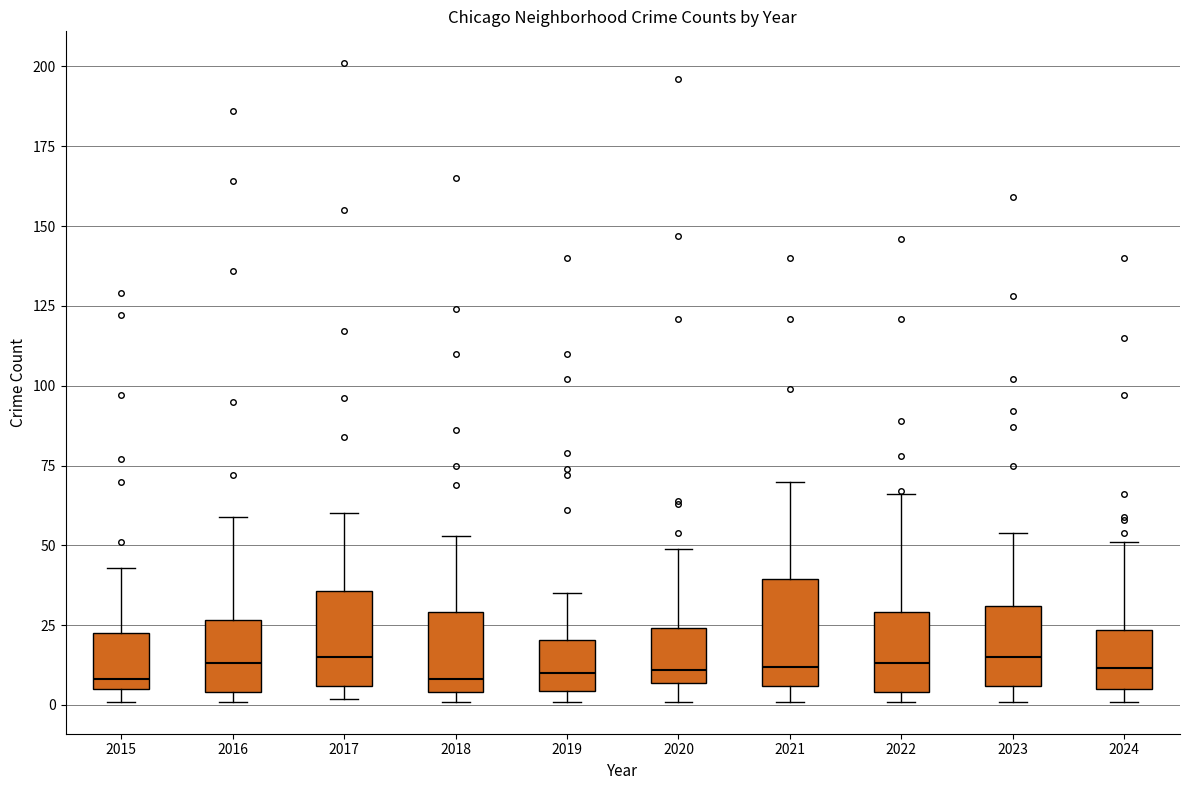

Reading left to right, transcribe this box plot: for each box, give where its median line is, the range the box spans, and where its two whiskers end, as read against the y-axis. The values are not printed on the chart, so give them approximately, as read against the axis.

2015: median 10, box 5 to 25, whiskers 0 to 45
2016: median 15, box 5 to 25, whiskers 0 to 60
2017: median 15, box 5 to 35, whiskers 0 to 60
2018: median 10, box 5 to 30, whiskers 0 to 55
2019: median 10, box 5 to 20, whiskers 0 to 35
2020: median 10, box 5 to 25, whiskers 0 to 50
2021: median 10, box 5 to 40, whiskers 0 to 70
2022: median 15, box 5 to 30, whiskers 0 to 65
2023: median 15, box 5 to 30, whiskers 0 to 55
2024: median 10, box 5 to 25, whiskers 0 to 50